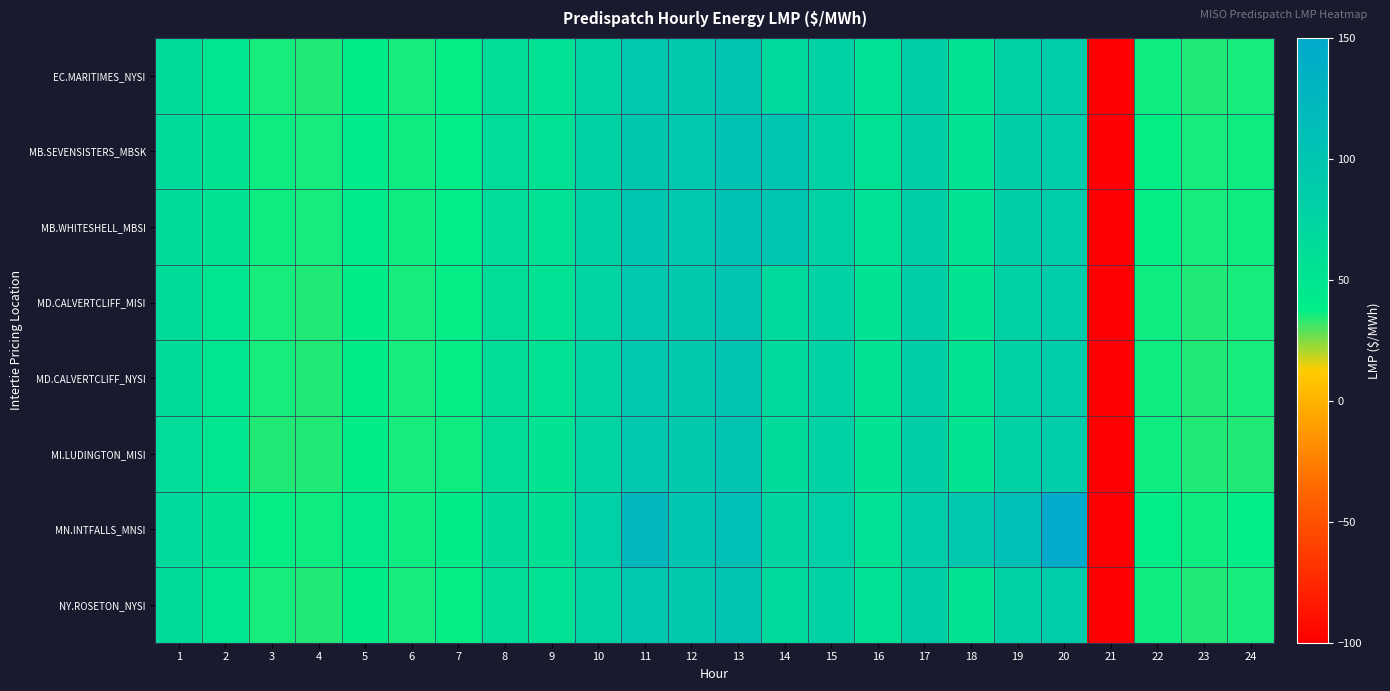

Which has a higher value, 21 or 9?

9